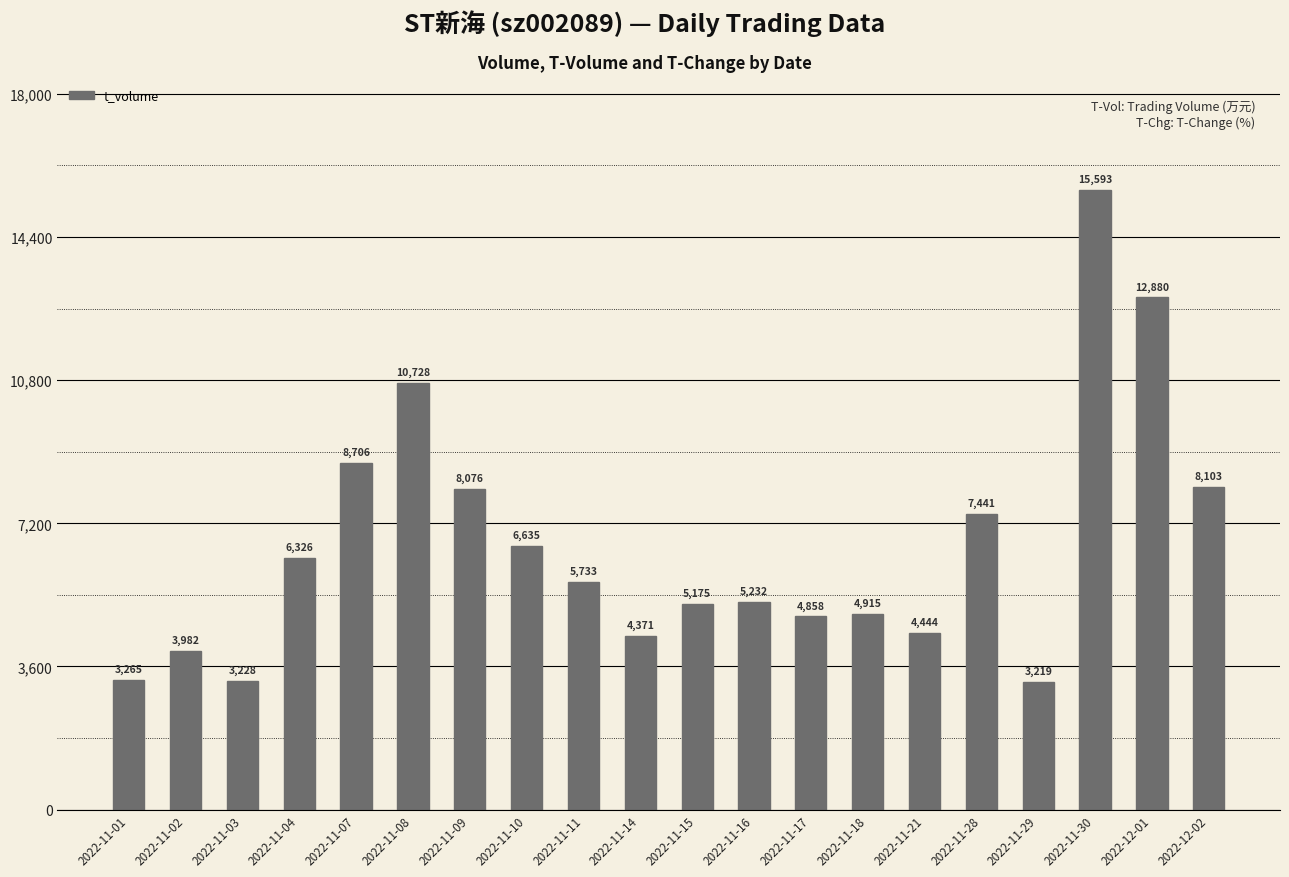

What position from the right is 2022-11-02?

19